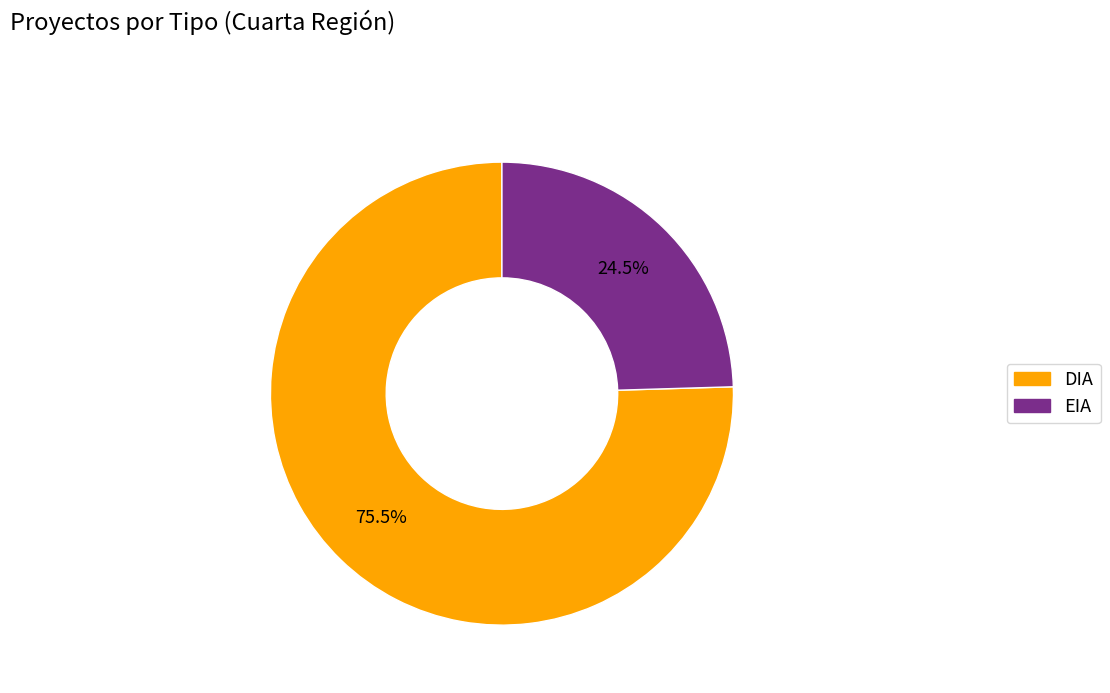

Approximately how many times larger is the value at EIA compared to DIA?

0.3